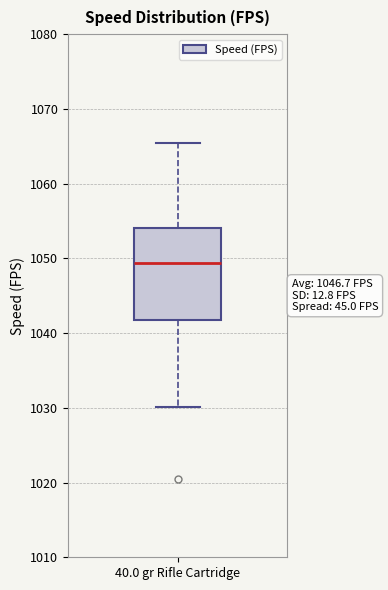

Read this box plot against the y-axis: the position of the median line, the range covered by the box, and the ends of both whiskers. The values are not printed on the chart, so give them approximately, as read against the axis.

median 1049, box 1042 to 1054, whiskers 1030 to 1066